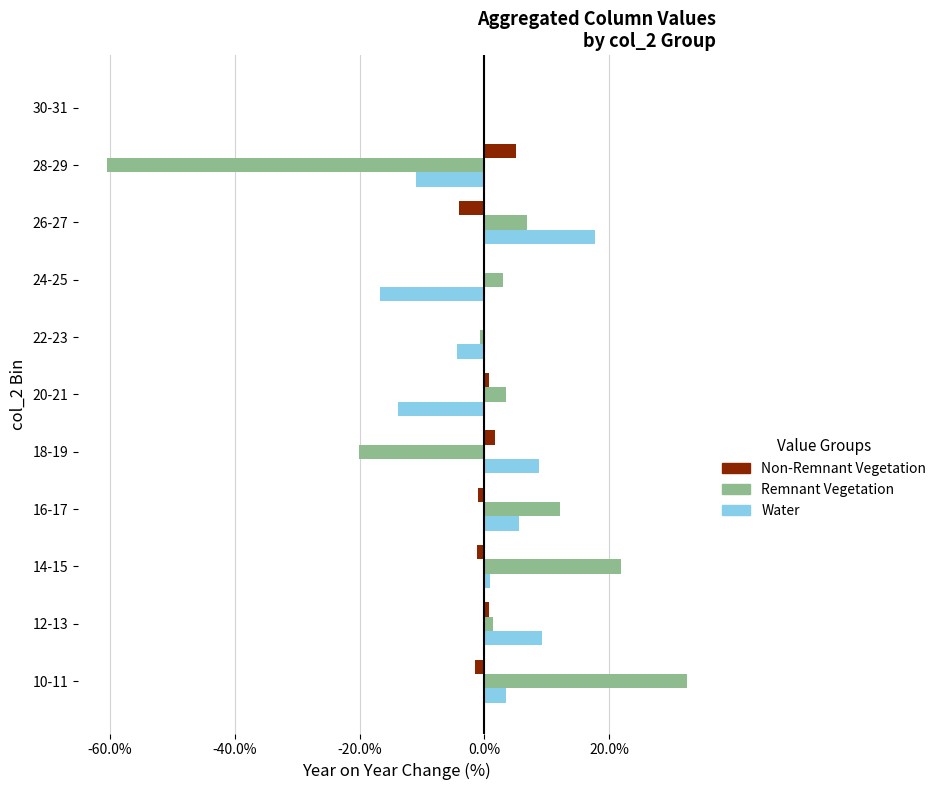

At how many categories does at least one series exceed 0?

9